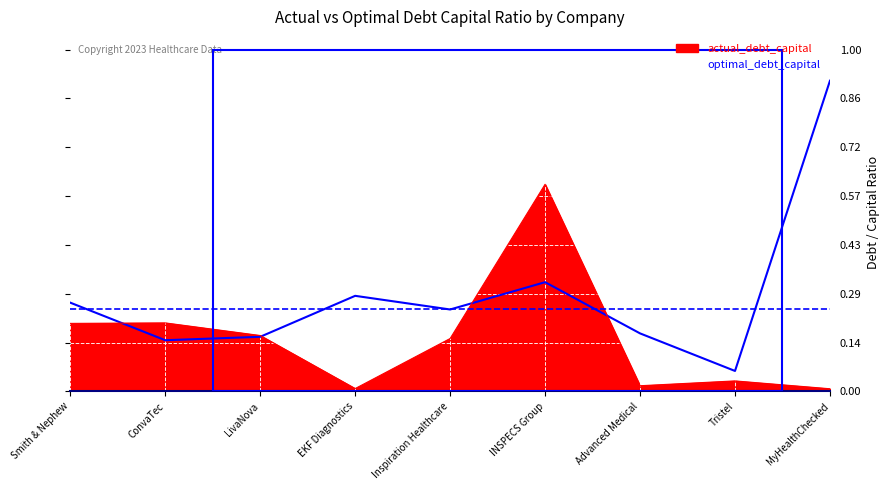

Where is the first local maximum for optimal_debt_capital?

EKF Diagnostics